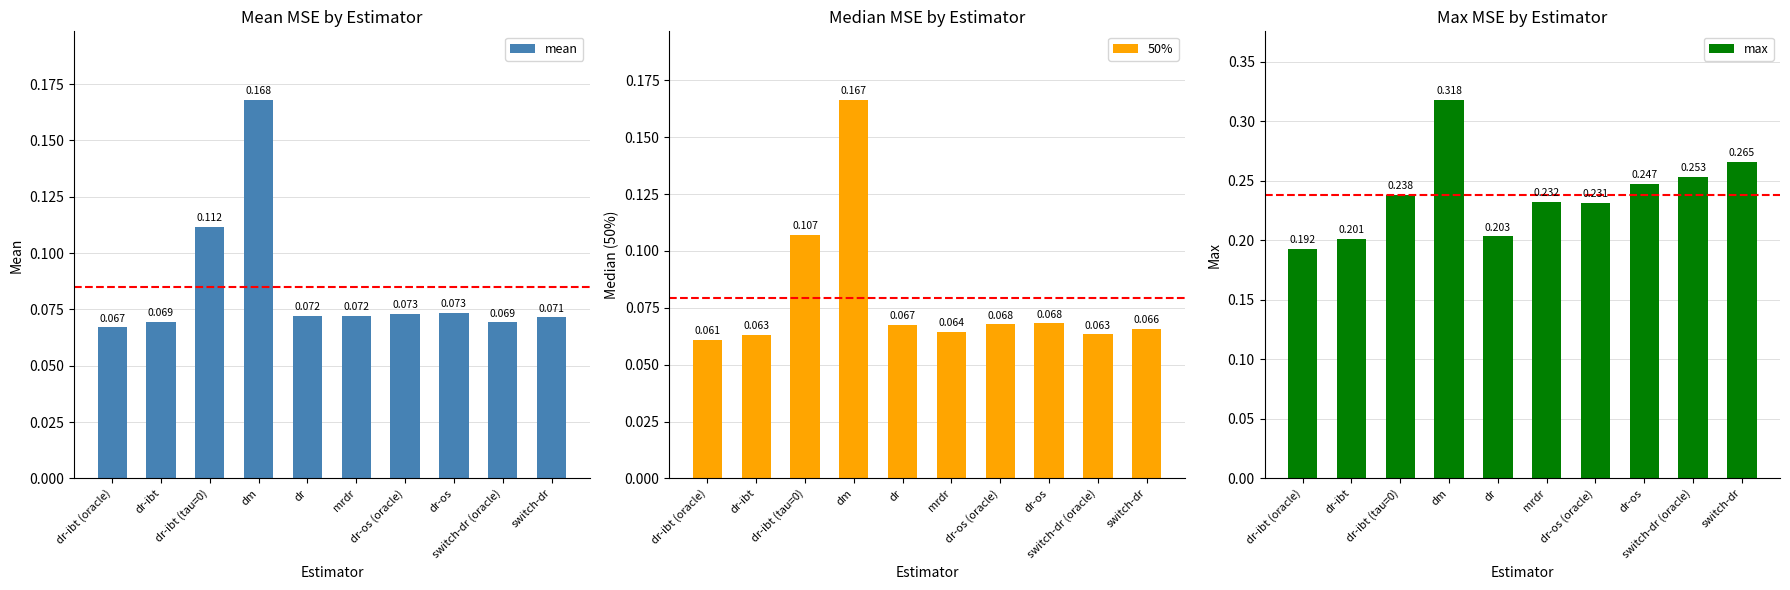

What is the approximate value of mean at dr?

0.1